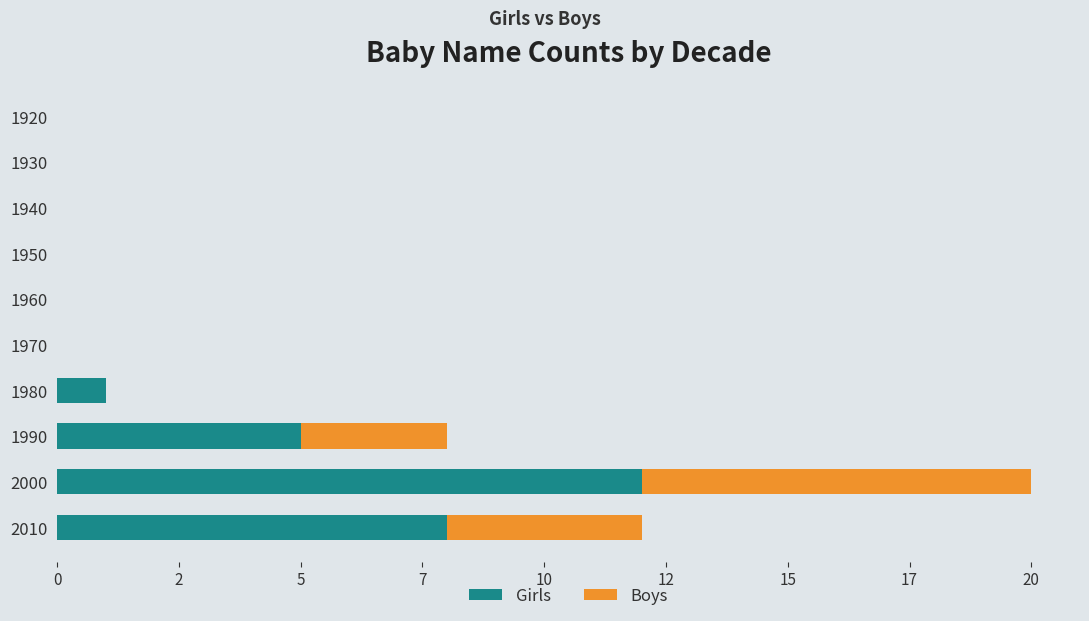

What are all the series names shown in the legend?

Girls, Boys